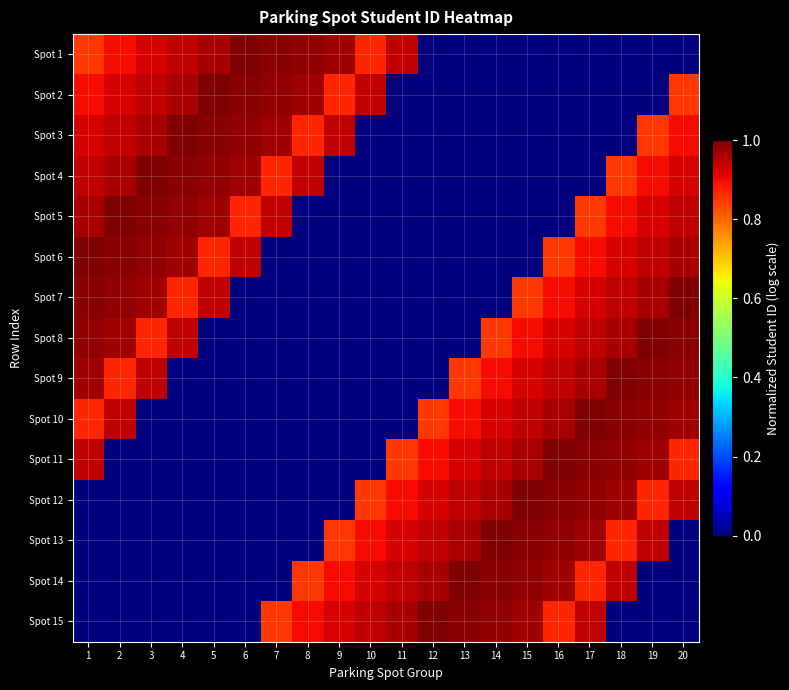

Reading left to right, what are all the values shown in this chart?

Spot 1: 1=0.8	2=0.9	3=0.9	4=0.9	5=1.0	6=1.0	7=1.0	8=1.0	9=1.0	10=0.9	11=0.9	12=0.0	13=0.0	14=0.0	15=0.0	16=0.0	17=0.0	18=0.0	19=0.0	20=0.0
Spot 2: 1=0.9	2=0.9	3=0.9	4=1.0	5=1.0	6=1.0	7=1.0	8=1.0	9=0.9	10=0.9	11=0.0	12=0.0	13=0.0	14=0.0	15=0.0	16=0.0	17=0.0	18=0.0	19=0.0	20=0.8
Spot 3: 1=0.9	2=0.9	3=1.0	4=1.0	5=1.0	6=1.0	7=1.0	8=0.9	9=0.9	10=0.0	11=0.0	12=0.0	13=0.0	14=0.0	15=0.0	16=0.0	17=0.0	18=0.0	19=0.8	20=0.9
Spot 4: 1=0.9	2=1.0	3=1.0	4=1.0	5=1.0	6=1.0	7=0.9	8=0.9	9=0.0	10=0.0	11=0.0	12=0.0	13=0.0	14=0.0	15=0.0	16=0.0	17=0.0	18=0.8	19=0.9	20=0.9
Spot 5: 1=1.0	2=1.0	3=1.0	4=1.0	5=1.0	6=0.9	7=0.9	8=0.0	9=0.0	10=0.0	11=0.0	12=0.0	13=0.0	14=0.0	15=0.0	16=0.0	17=0.8	18=0.9	19=0.9	20=0.9
Spot 6: 1=1.0	2=1.0	3=1.0	4=1.0	5=0.9	6=0.9	7=0.0	8=0.0	9=0.0	10=0.0	11=0.0	12=0.0	13=0.0	14=0.0	15=0.0	16=0.8	17=0.9	18=0.9	19=0.9	20=1.0
Spot 7: 1=1.0	2=1.0	3=1.0	4=0.9	5=0.9	6=0.0	7=0.0	8=0.0	9=0.0	10=0.0	11=0.0	12=0.0	13=0.0	14=0.0	15=0.8	16=0.9	17=0.9	18=0.9	19=1.0	20=1.0
Spot 8: 1=1.0	2=1.0	3=0.9	4=0.9	5=0.0	6=0.0	7=0.0	8=0.0	9=0.0	10=0.0	11=0.0	12=0.0	13=0.0	14=0.8	15=0.9	16=0.9	17=0.9	18=1.0	19=1.0	20=1.0
Spot 9: 1=1.0	2=0.9	3=0.9	4=0.0	5=0.0	6=0.0	7=0.0	8=0.0	9=0.0	10=0.0	11=0.0	12=0.0	13=0.8	14=0.9	15=0.9	16=0.9	17=1.0	18=1.0	19=1.0	20=1.0
Spot 10: 1=0.9	2=0.9	3=0.0	4=0.0	5=0.0	6=0.0	7=0.0	8=0.0	9=0.0	10=0.0	11=0.0	12=0.8	13=0.9	14=0.9	15=0.9	16=1.0	17=1.0	18=1.0	19=1.0	20=1.0
Spot 11: 1=0.9	2=0.0	3=0.0	4=0.0	5=0.0	6=0.0	7=0.0	8=0.0	9=0.0	10=0.0	11=0.8	12=0.9	13=0.9	14=0.9	15=1.0	16=1.0	17=1.0	18=1.0	19=1.0	20=0.9
Spot 12: 1=0.0	2=0.0	3=0.0	4=0.0	5=0.0	6=0.0	7=0.0	8=0.0	9=0.0	10=0.8	11=0.9	12=0.9	13=0.9	14=1.0	15=1.0	16=1.0	17=1.0	18=1.0	19=0.9	20=0.9
Spot 13: 1=0.0	2=0.0	3=0.0	4=0.0	5=0.0	6=0.0	7=0.0	8=0.0	9=0.8	10=0.9	11=0.9	12=0.9	13=1.0	14=1.0	15=1.0	16=1.0	17=1.0	18=0.9	19=0.9	20=0.0
Spot 14: 1=0.0	2=0.0	3=0.0	4=0.0	5=0.0	6=0.0	7=0.0	8=0.8	9=0.9	10=0.9	11=0.9	12=1.0	13=1.0	14=1.0	15=1.0	16=1.0	17=0.9	18=0.9	19=0.0	20=0.0
Spot 15: 1=0.0	2=0.0	3=0.0	4=0.0	5=0.0	6=0.0	7=0.8	8=0.9	9=0.9	10=0.9	11=1.0	12=1.0	13=1.0	14=1.0	15=1.0	16=0.9	17=0.9	18=0.0	19=0.0	20=0.0